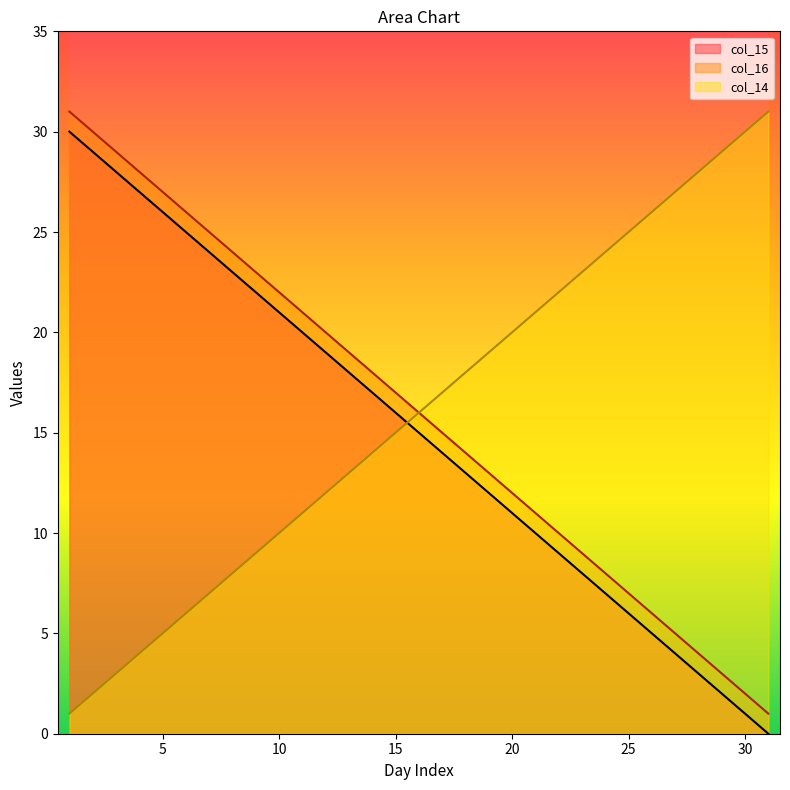

Is it true that col_16 equals 11 at 21?

True